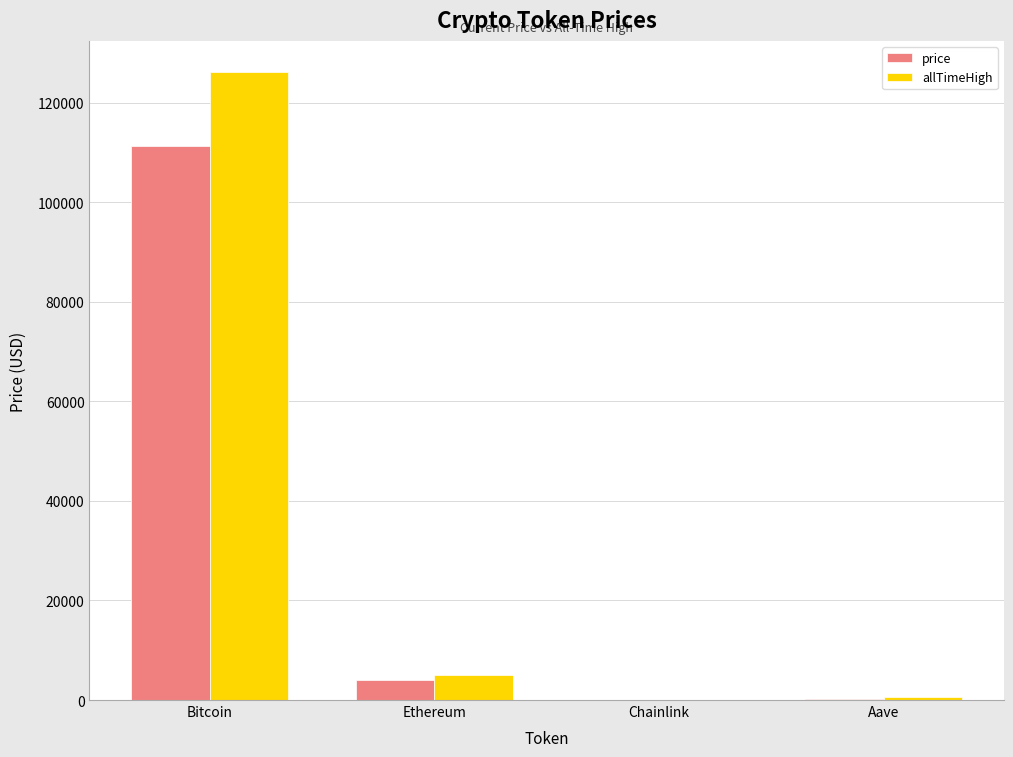

What are all the series names shown in the legend?

price, allTimeHigh